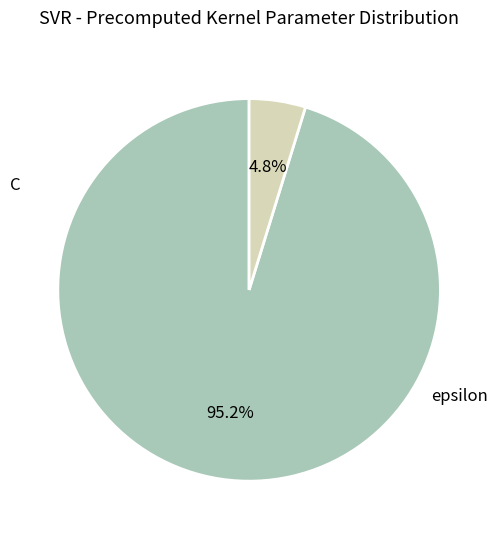

Is there a majority slice in this chart?

Yes